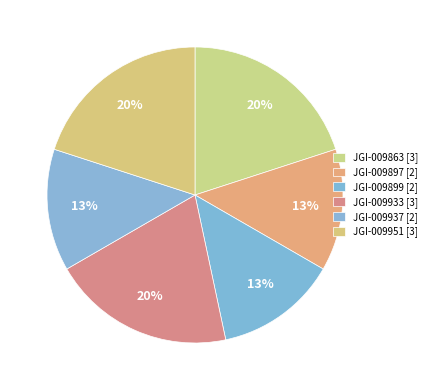

Count the number of slices in the pie.

6